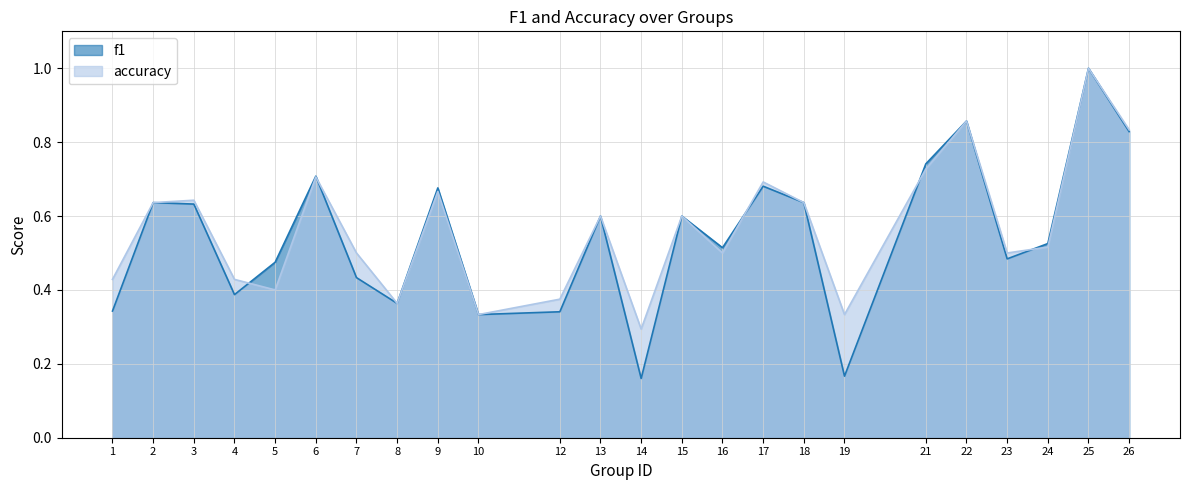

Which series has the widest spread of values?

f1